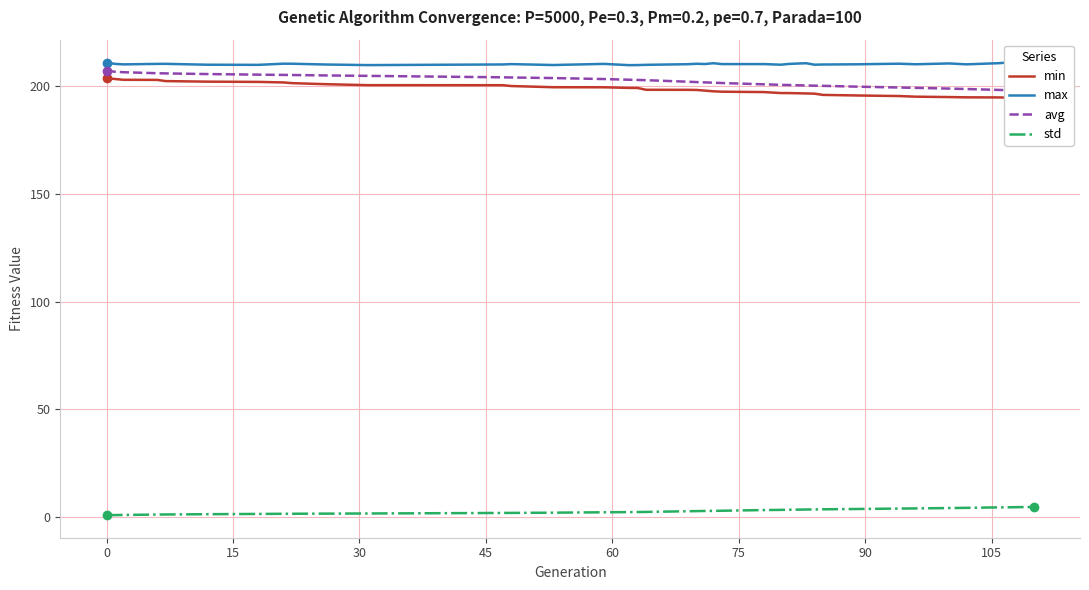

True or false: max and avg cross at least once.

False